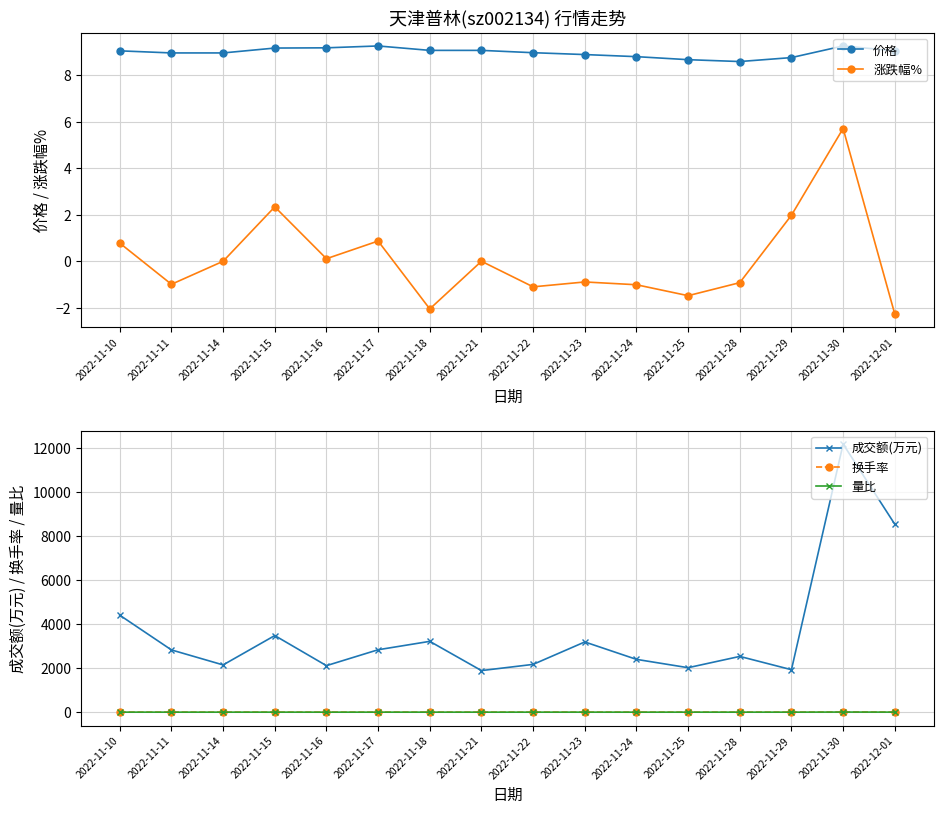

What is the difference between the maximum and minimum values in the 成交额(万元) series?

10275.0